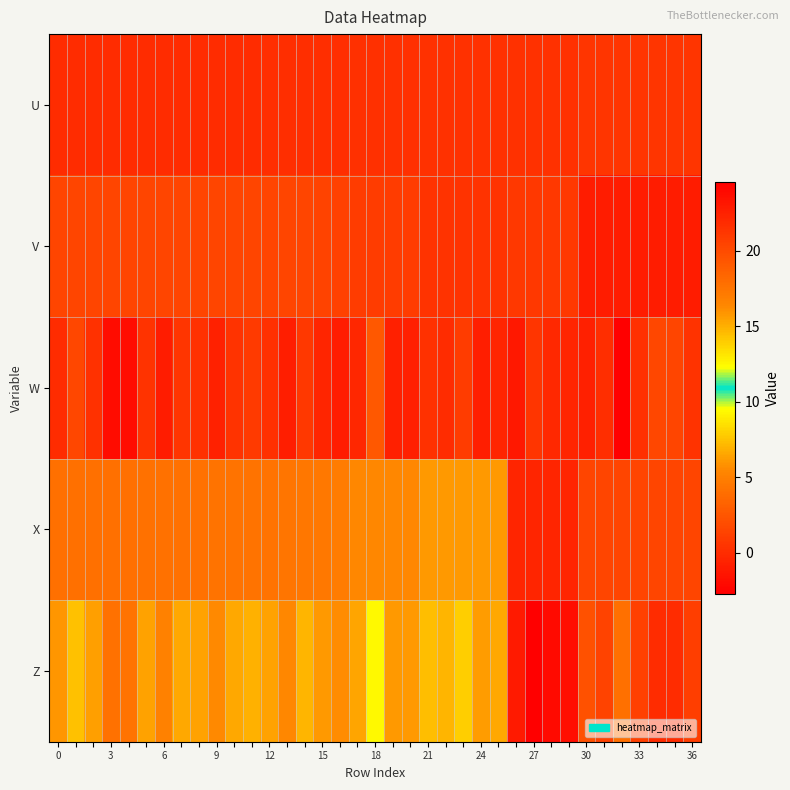

What is the smallest value displayed?

-2.7